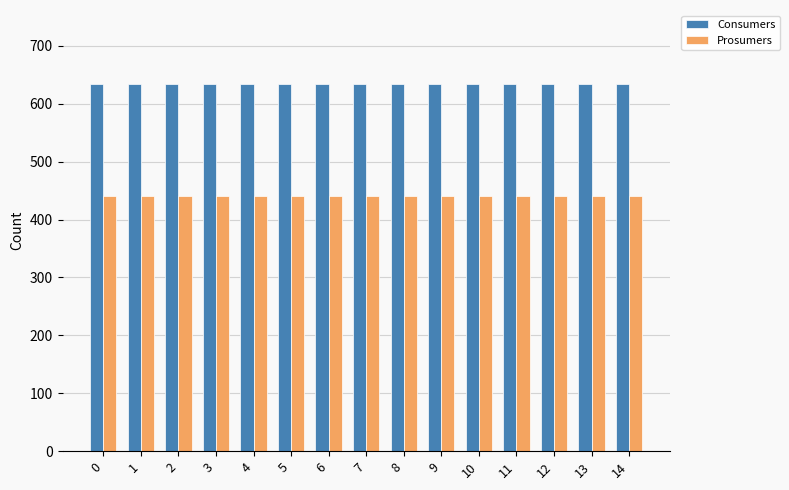

What is the average value of the Consumers series?

635